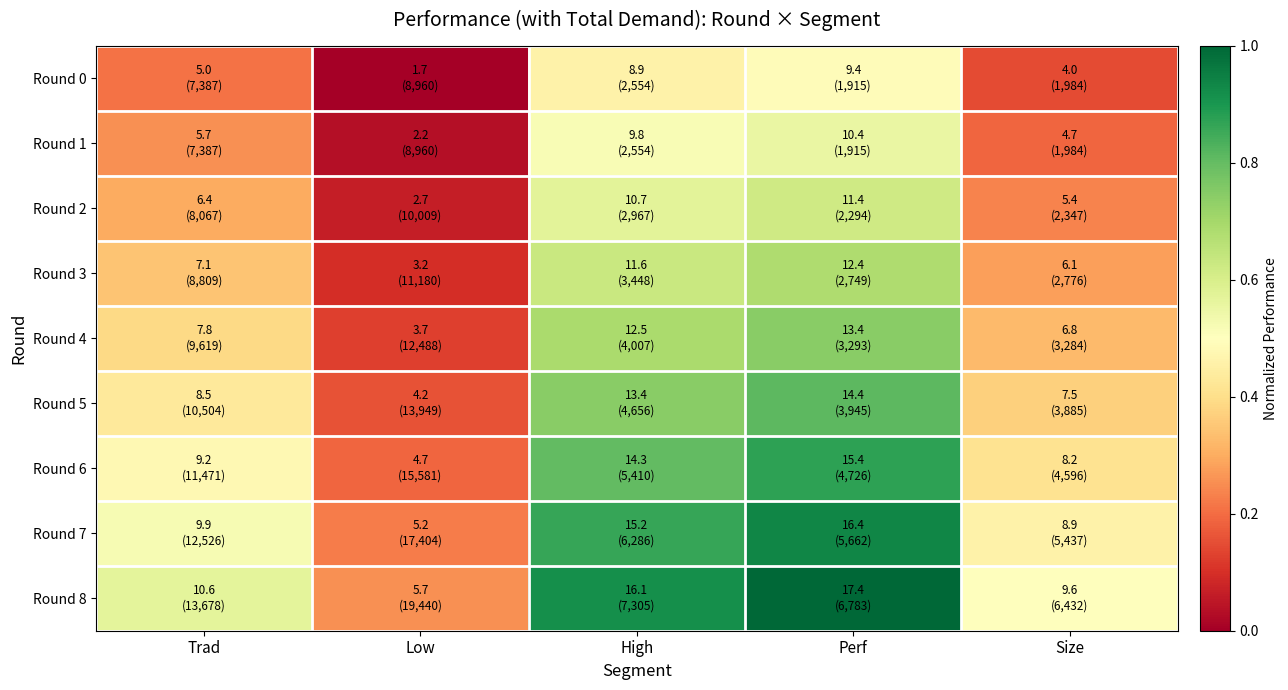

At High, list the series in order from largest to smallest.

Round 8, Round 7, Round 6, Round 5, Round 4, Round 3, Round 2, Round 1, Round 0